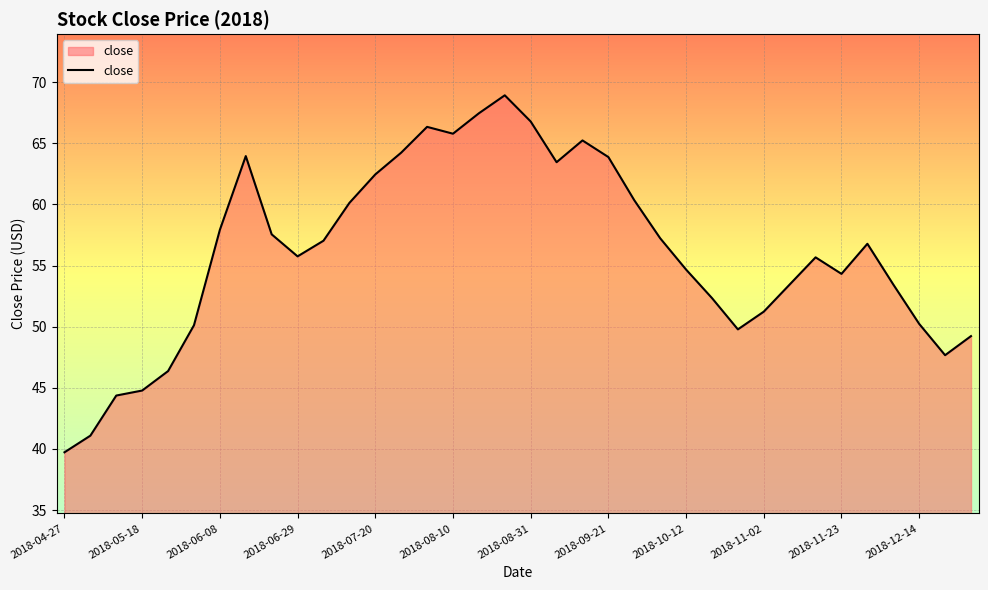

What is the difference between the maximum and minimum values?

29.2